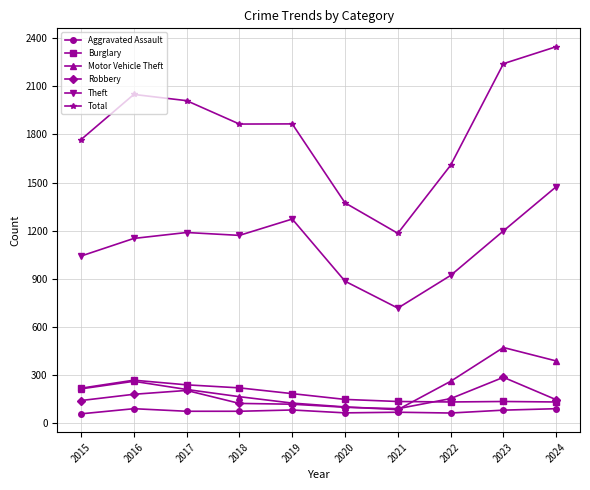

What is the value of the Aggravated Assault point at the 10th from the left?

88